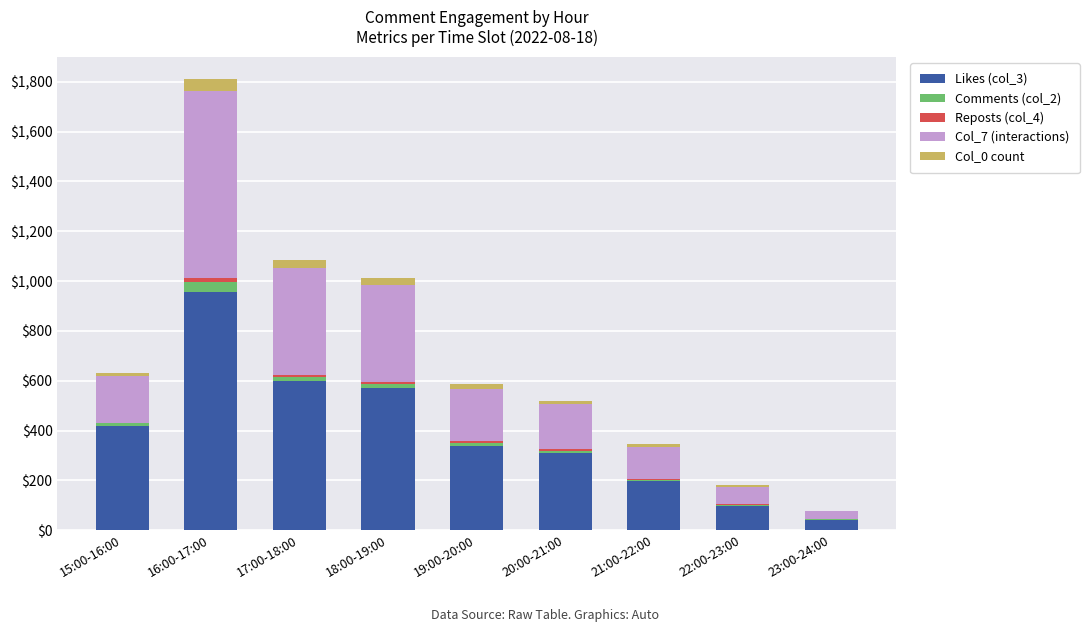

Is it true that Likes (col_3) equals 312 at 20:00-21:00?

True